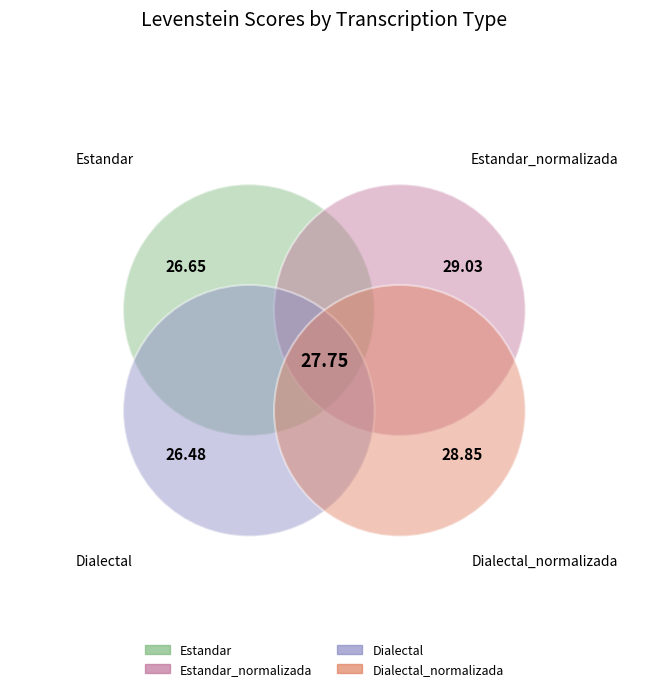

To the nearest percent, what is the average slice percentage?

25%